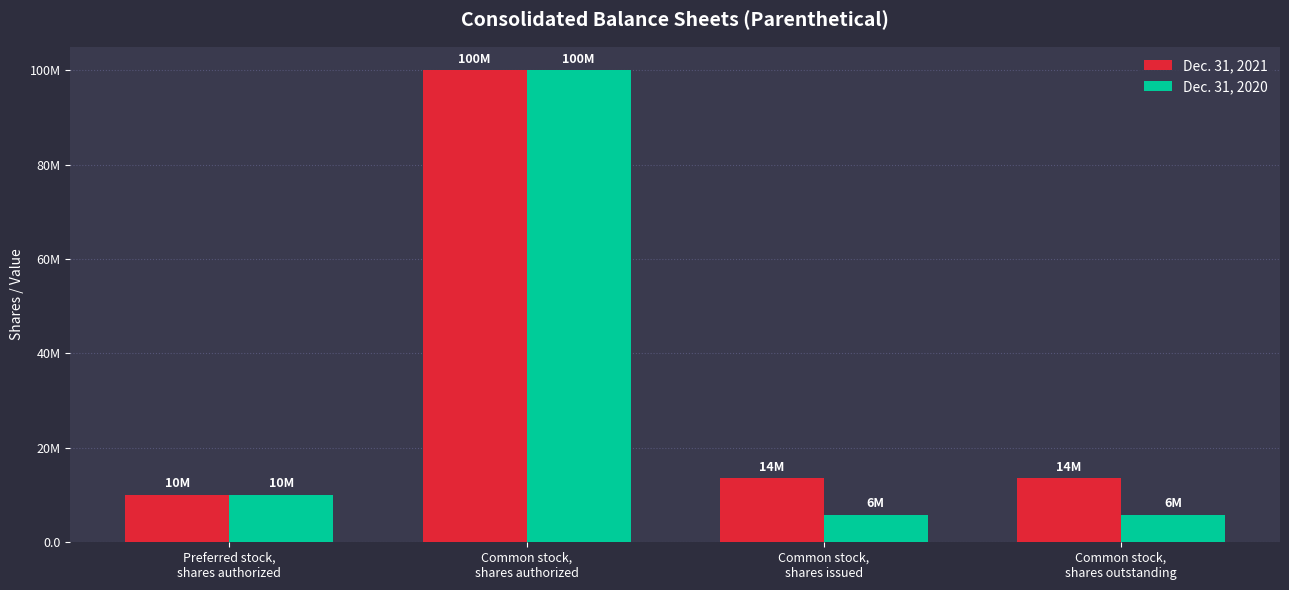

Is the value of Dec. 31, 2020 at Common stock,
shares authorized greater than the value of Dec. 31, 2021 at Preferred stock,
shares authorized?

Yes